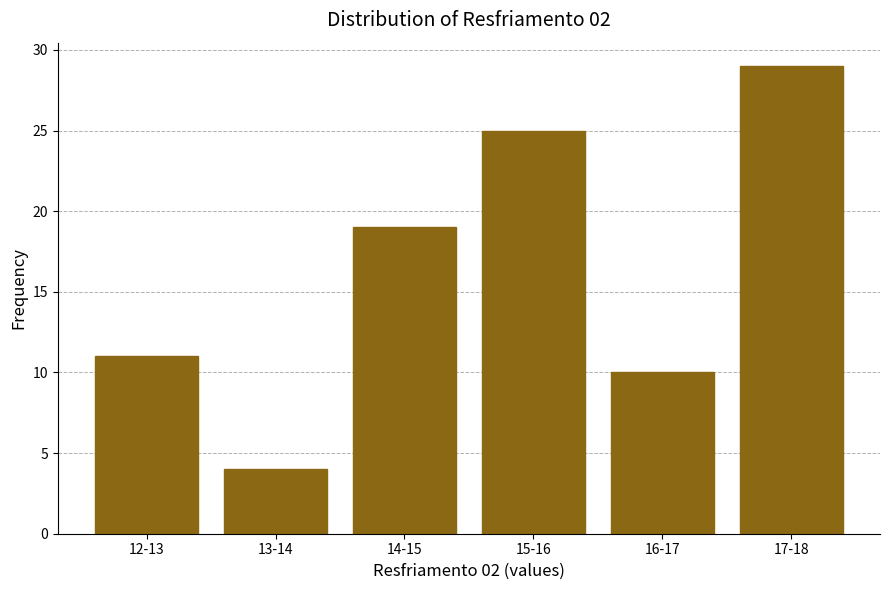

Reading left to right, extract all data points from this chart.

12-13=11	13-14=4	14-15=19	15-16=25	16-17=10	17-18=29